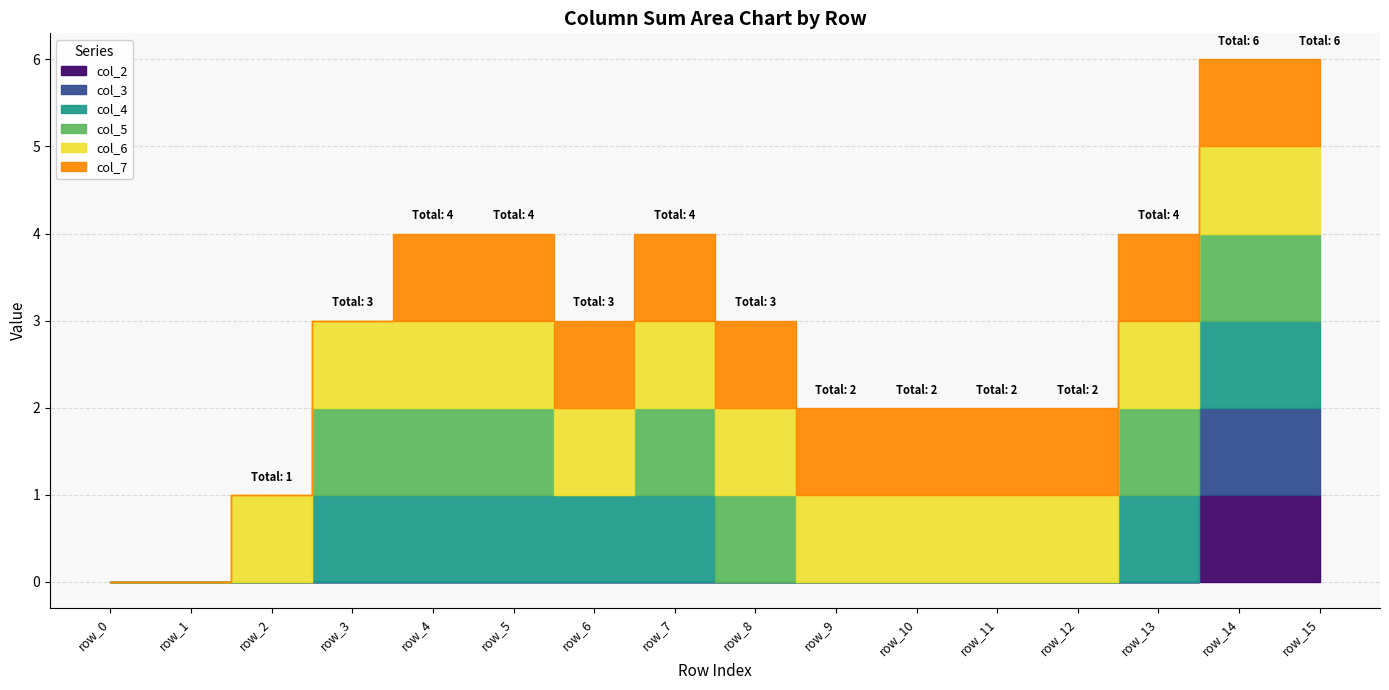

At which label is col_3 closest to 0?

row_0